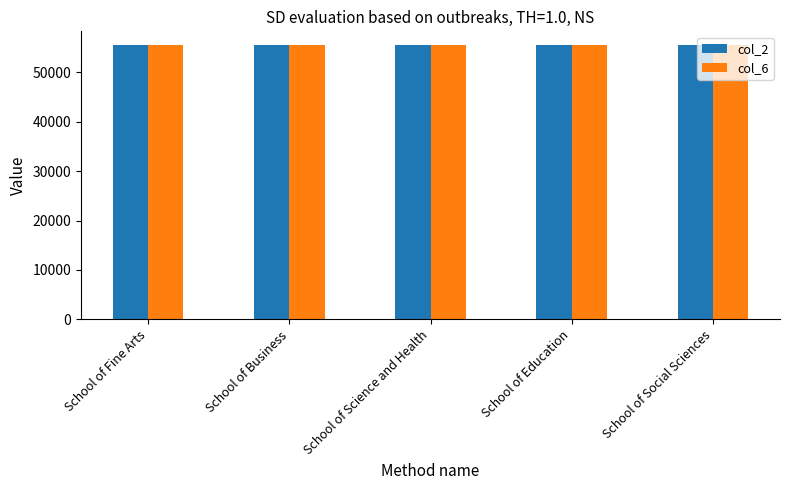

What is the maximum value shown in the chart?

55539